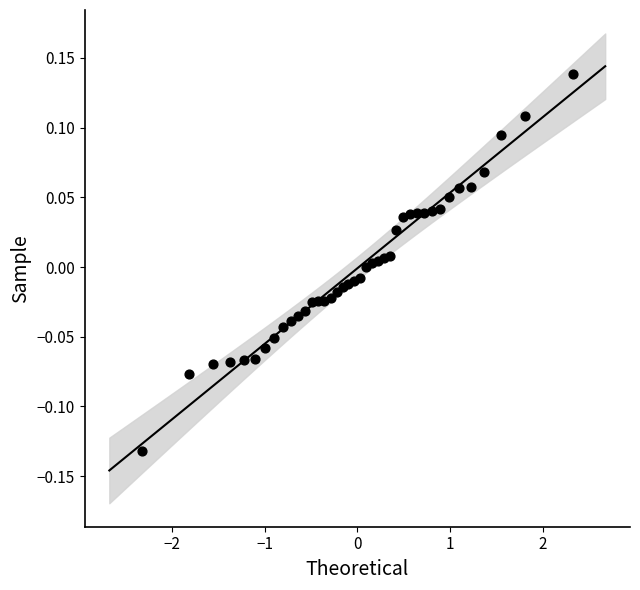

What is the range of X values (max minus min)?

4.7